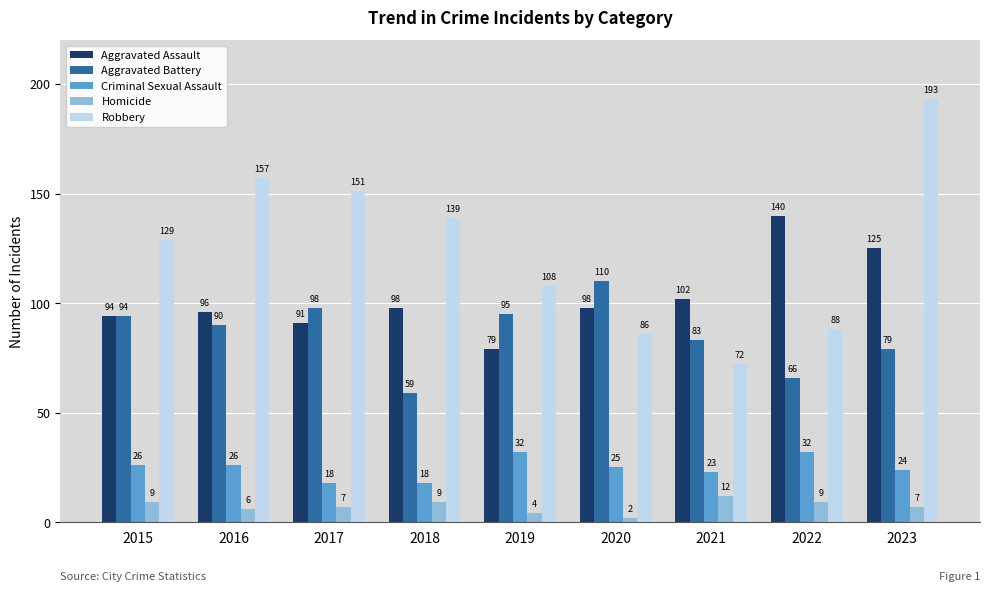

How many groups of bars are there?

9